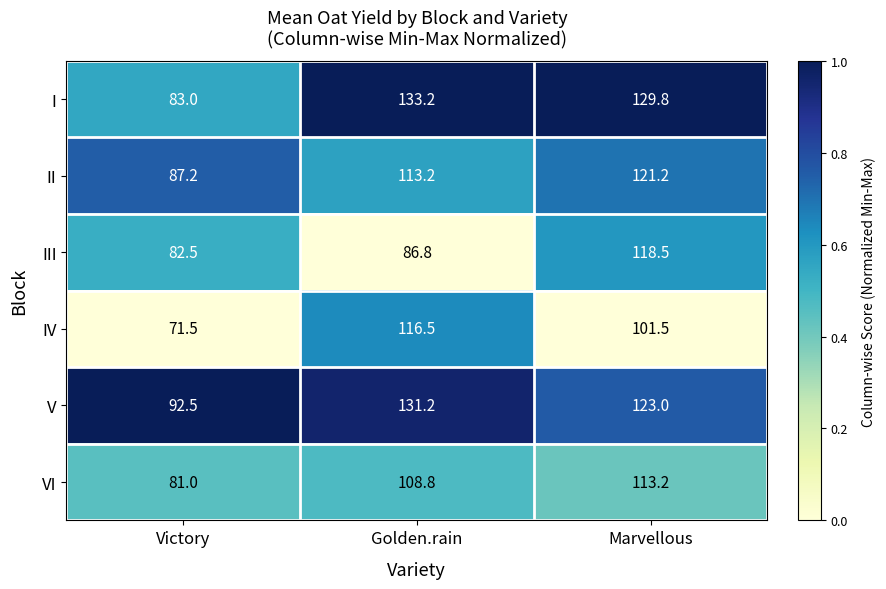

Which label corresponds to the smallest value in the chart?

Victory